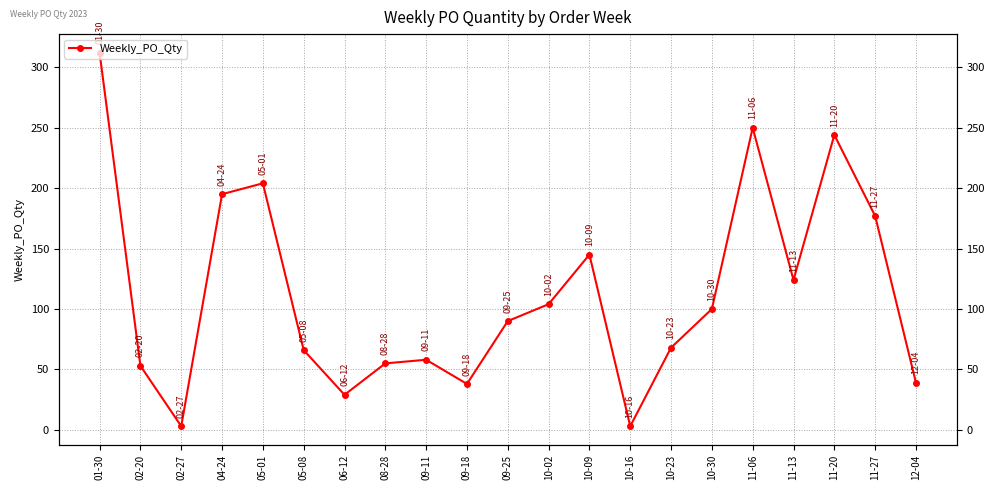

Reading left to right, list all the values displayed in this chart.

01-30=312	02-20=53	02-27=3	04-24=195	05-01=204	05-08=66	06-12=29	08-28=55	09-11=58	09-18=38	09-25=90	10-02=104	10-09=145	10-16=3	10-23=68	10-30=100	11-06=250	11-13=124	11-20=244	11-27=177	12-04=39